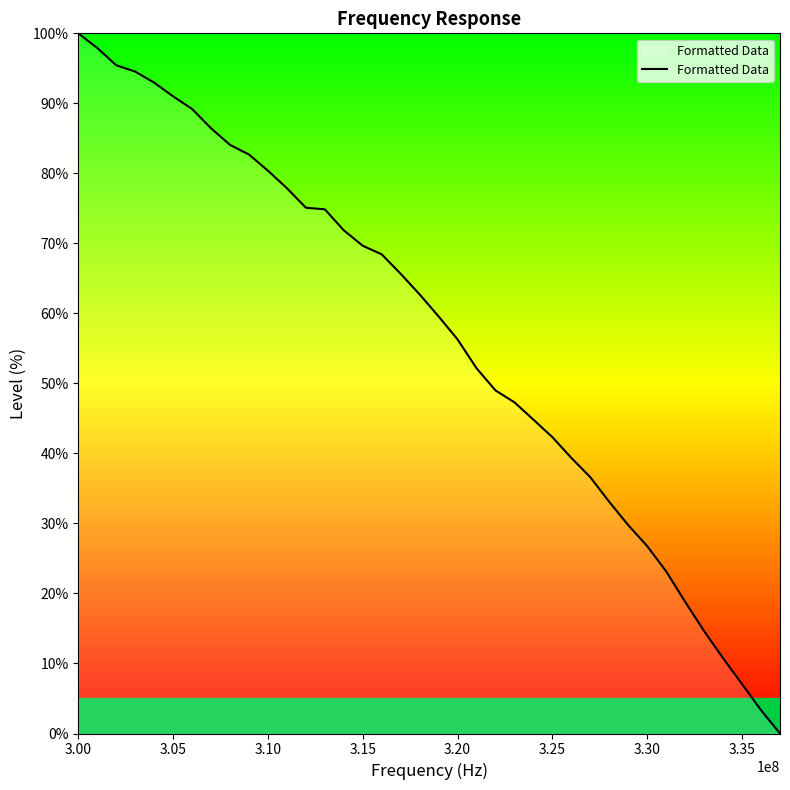

How many positive values are there?

37